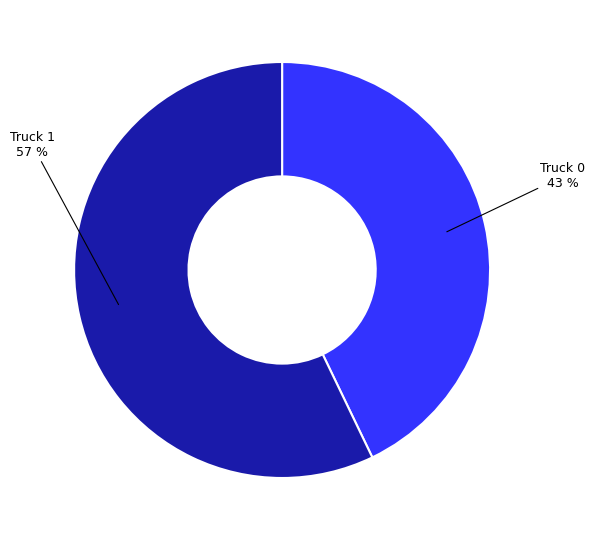

How many slices are in this pie chart?

2